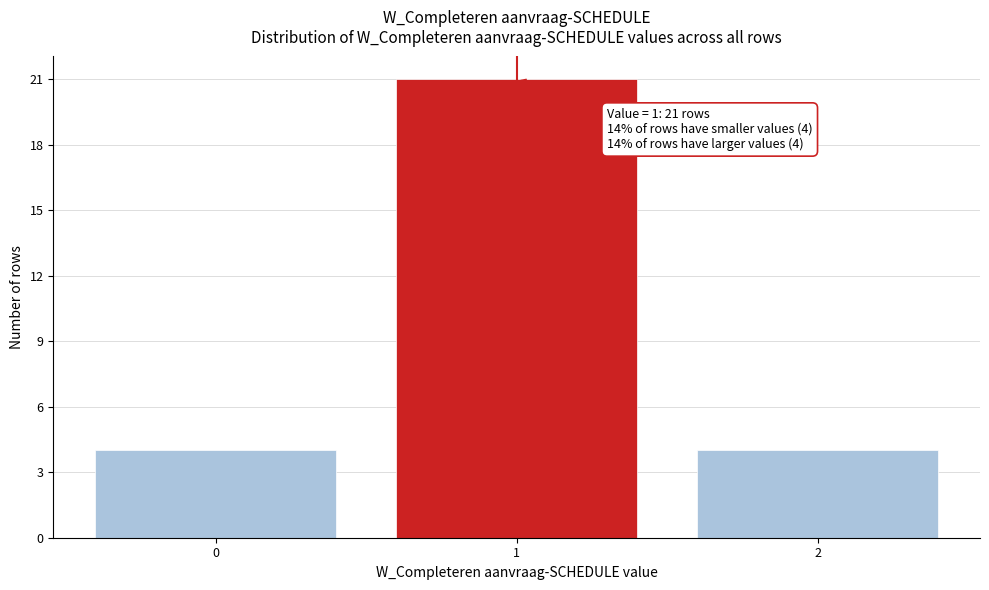

Which range on the x-axis has the tallest bar?

0.5 to 1.5